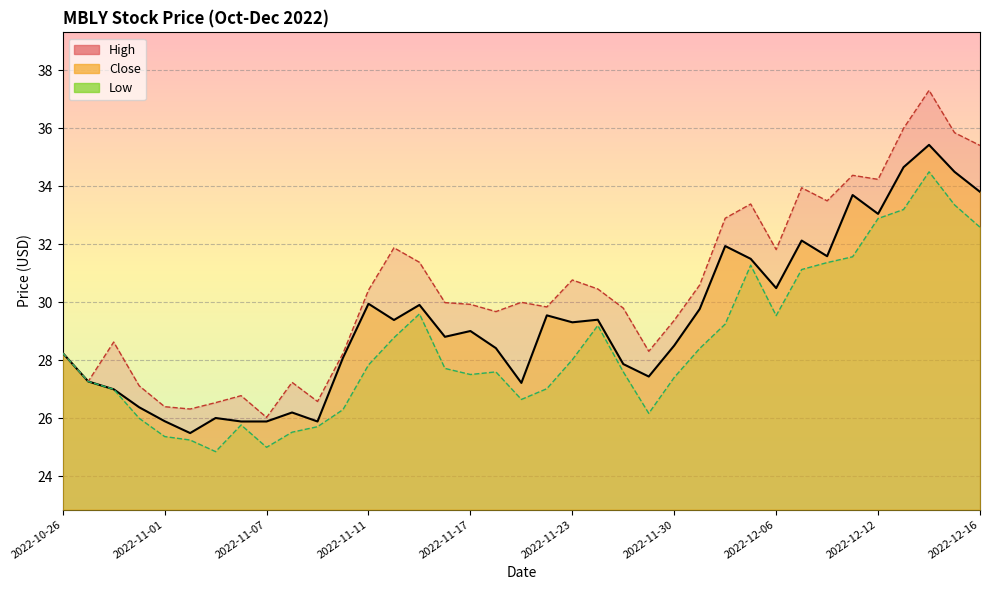

Between 2022-11-10 and 2022-11-21, which is larger?

2022-11-10